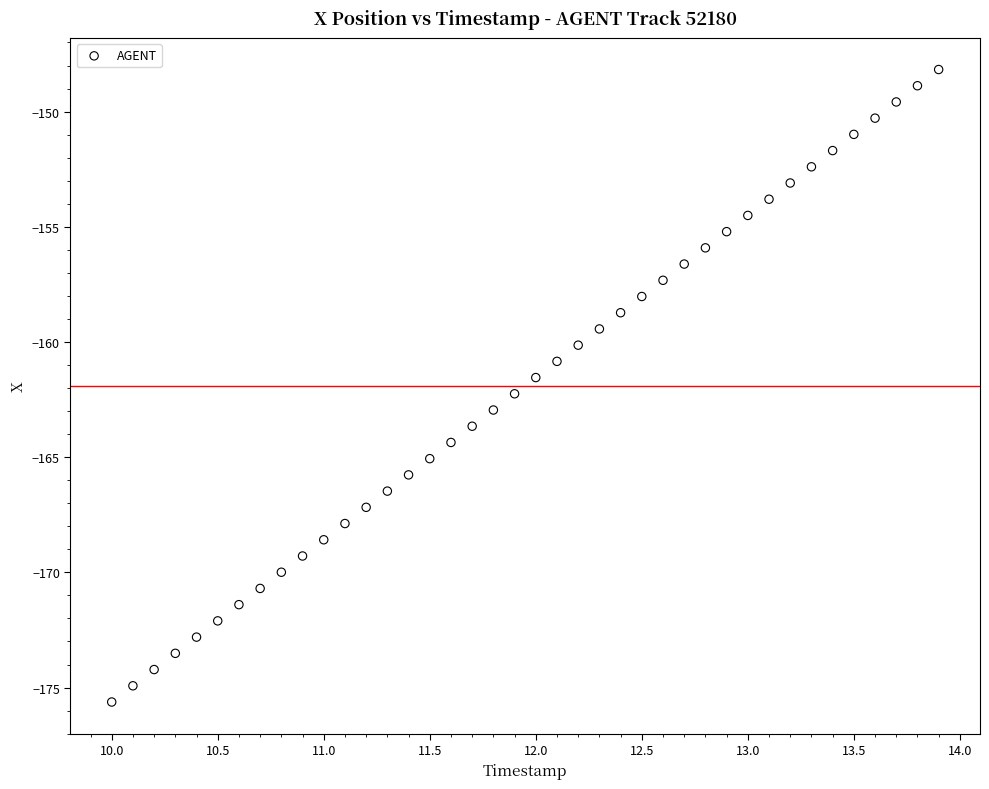

What is the range of Y values (max minus min)?

27.5